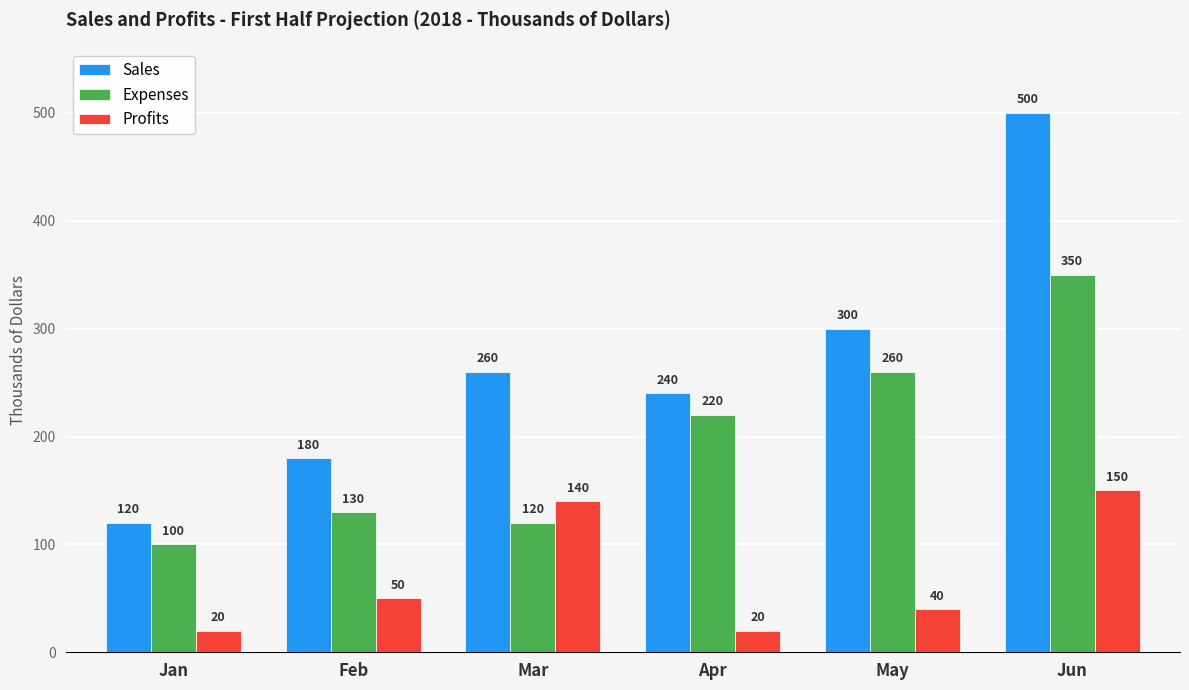

What are all the series names shown in the legend?

Sales, Expenses, Profits